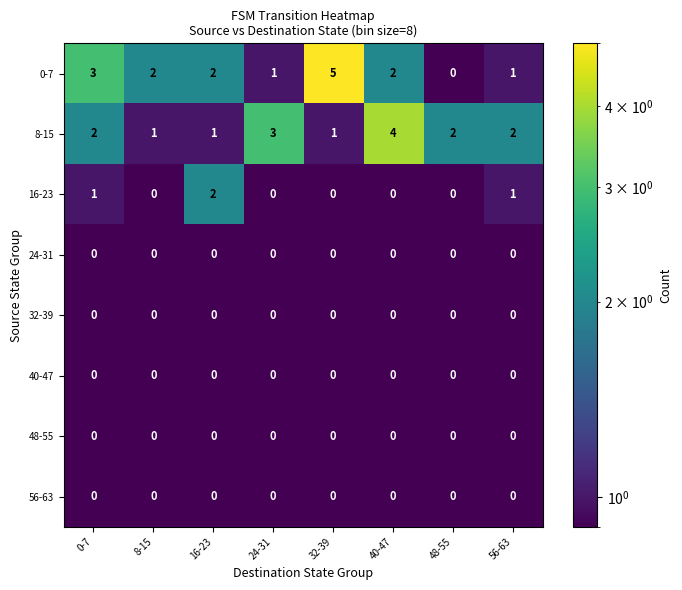

Is it true that 8-15 equals 1 at 8-15?

True